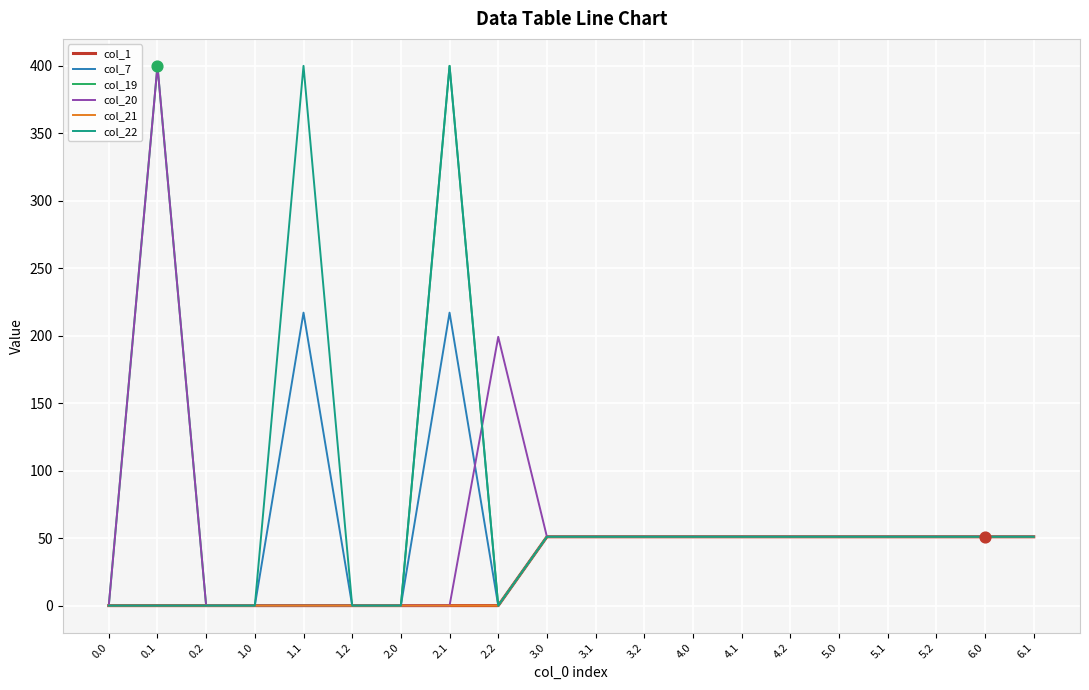

Is this an area chart (filled region under the line)?

No